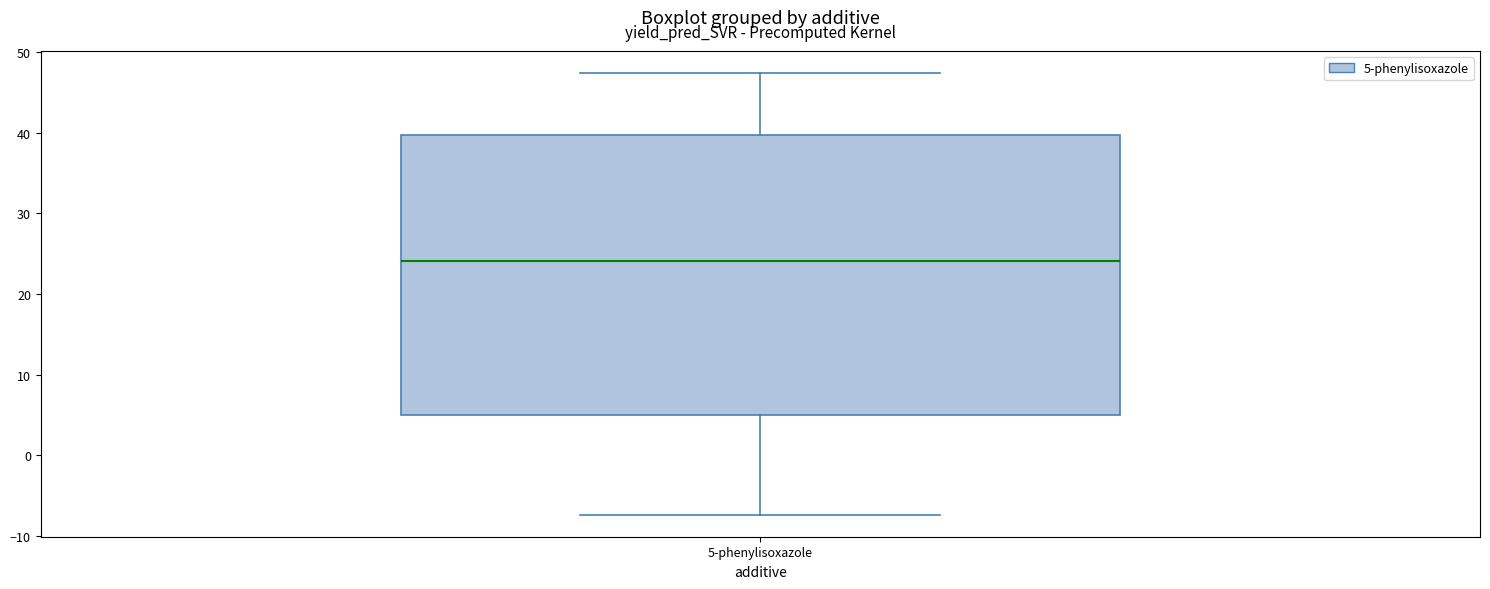

Read this box plot against the y-axis: the position of the median line, the range covered by the box, and the ends of both whiskers. The values are not printed on the chart, so give them approximately, as read against the axis.

median 24, box 5 to 40, whiskers -7 to 47